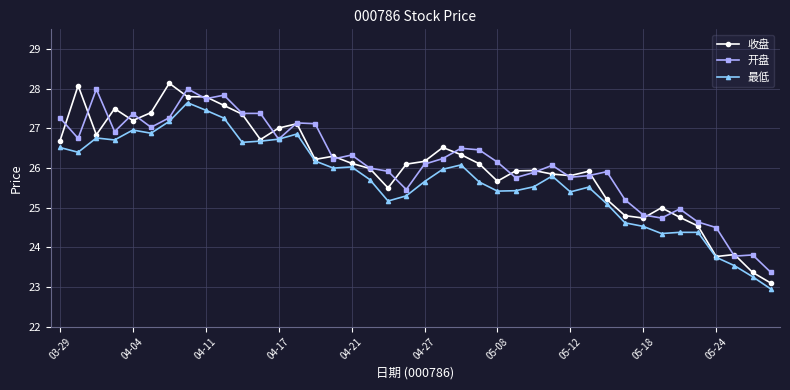

True or false: 开盘 has more than 0 interior local peaks.

True